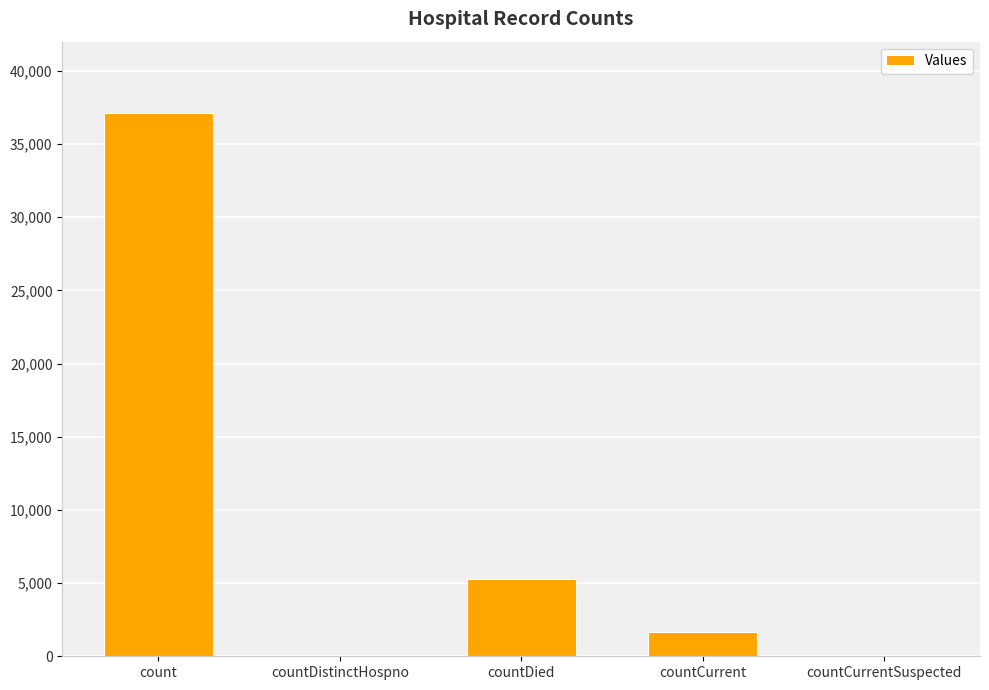

Which label corresponds to the largest value in the chart?

count